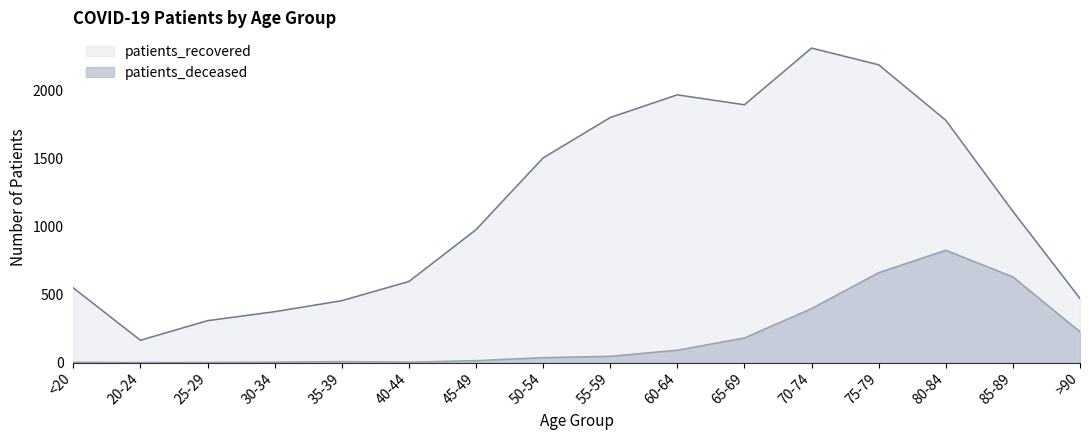

How many interior local valleys does the patients_recovered series have?

2